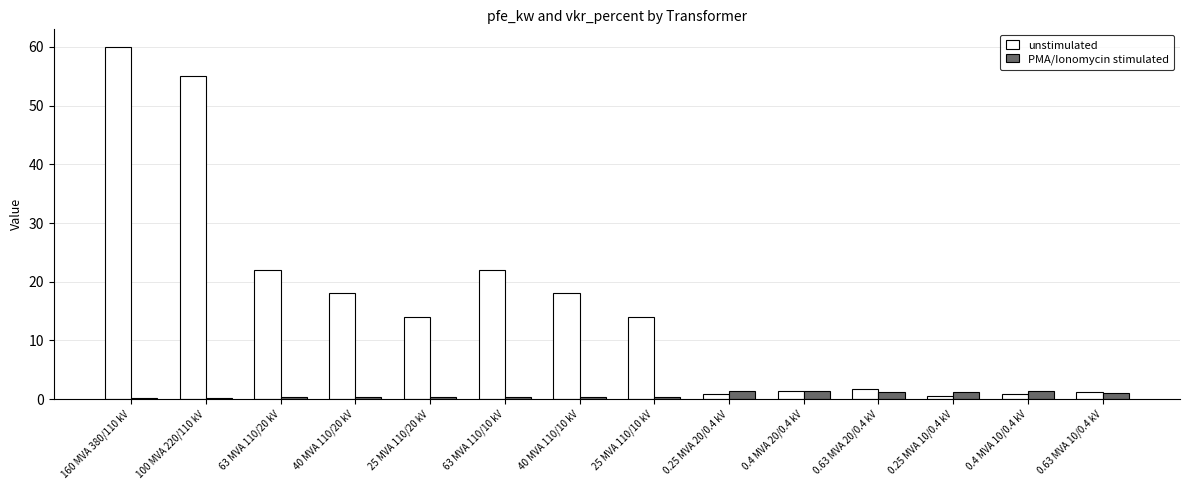

What are all the series names shown in the legend?

unstimulated, PMA/Ionomycin stimulated